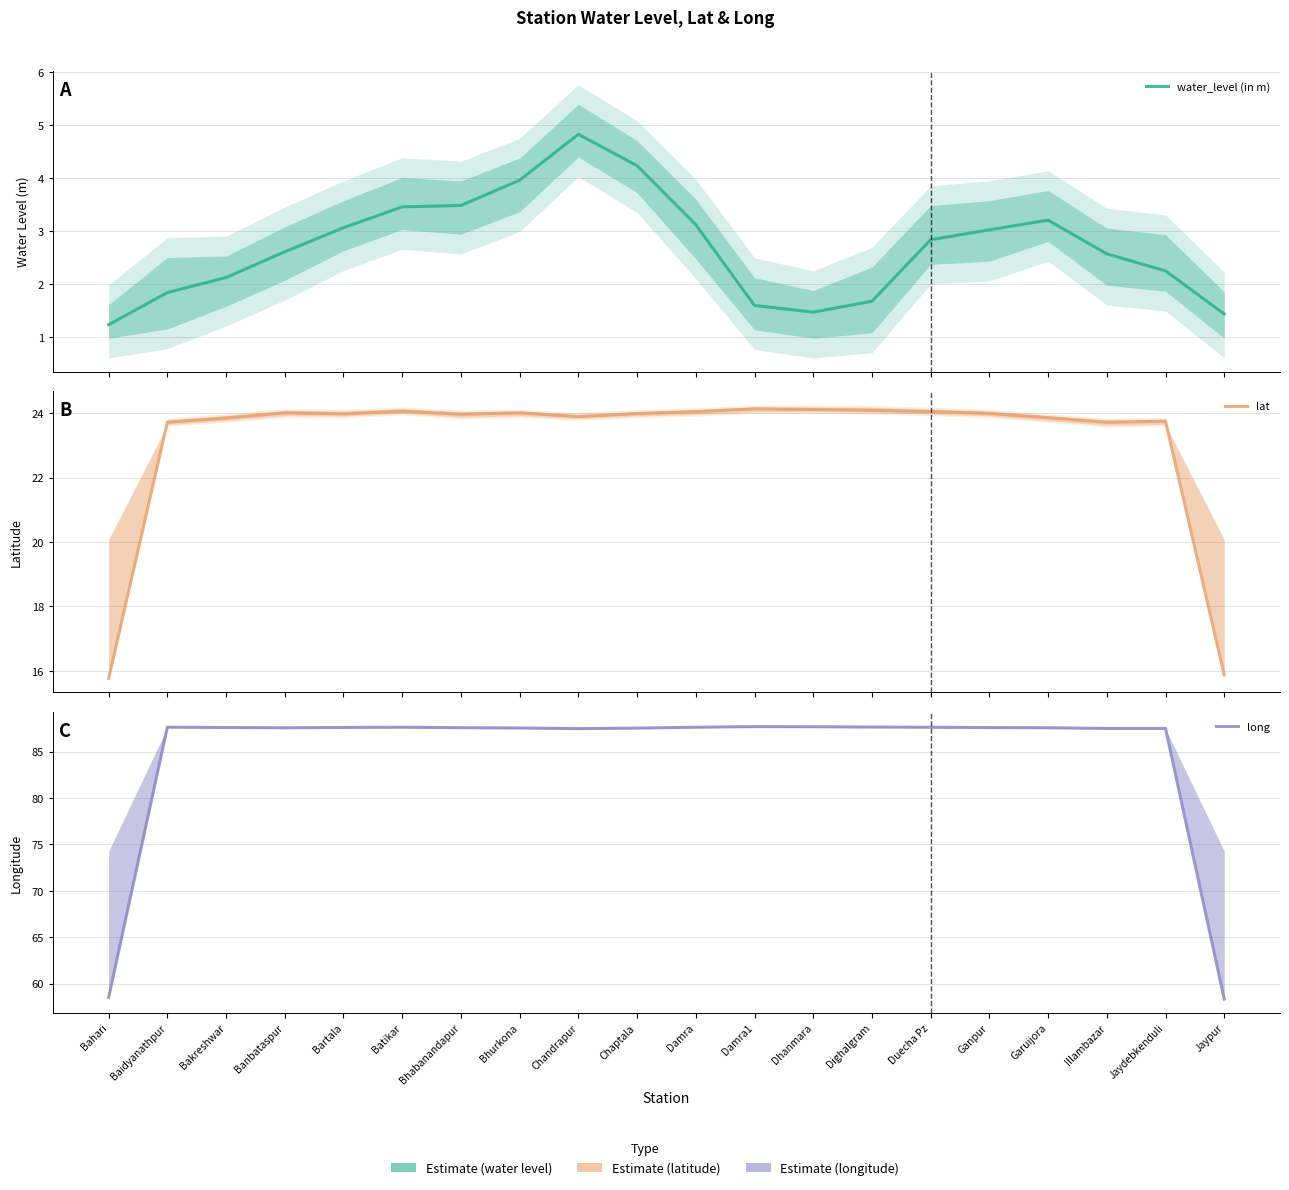

How many data points in lat are above 23?

18